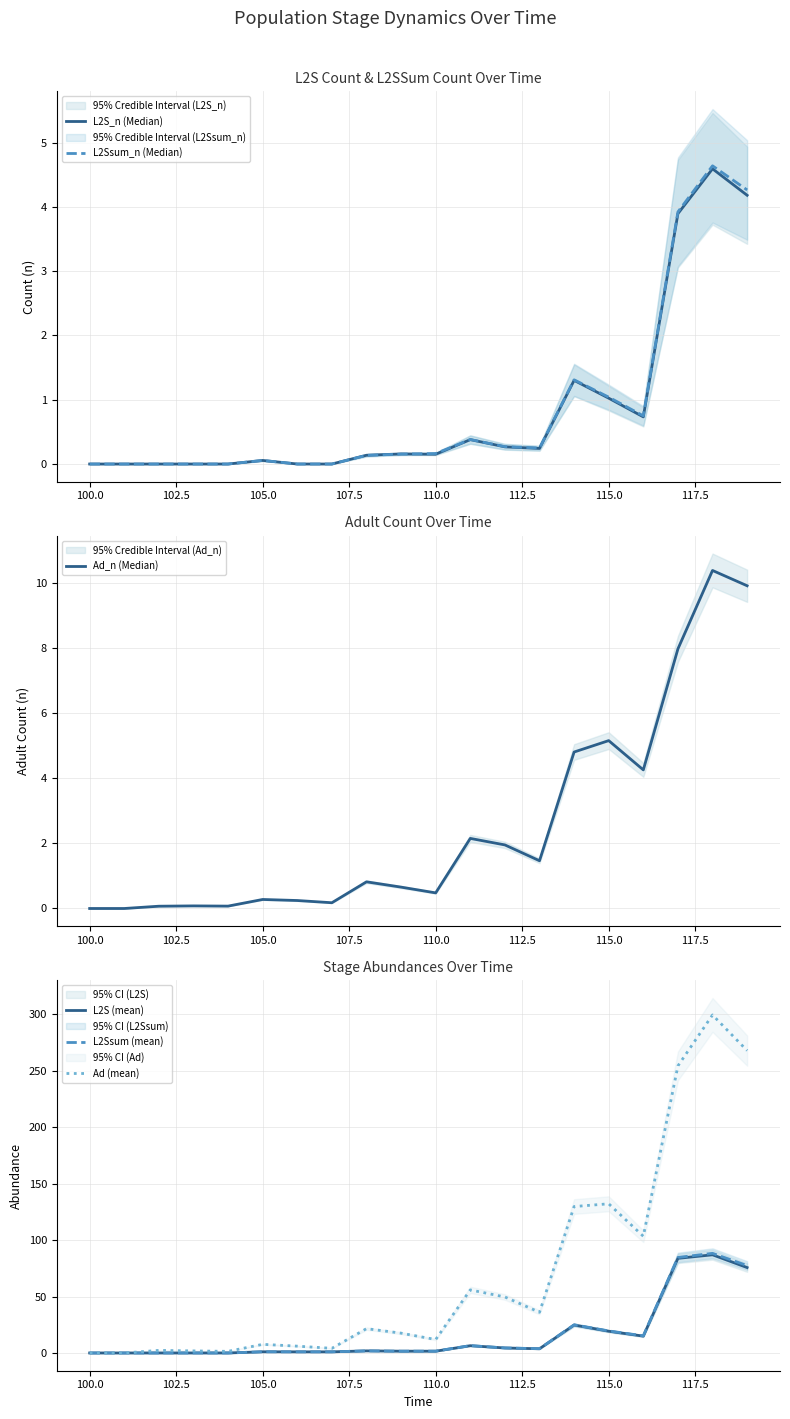

In Ad (mean), how many points are lower than both neighbors (excluding endpoints)?

5